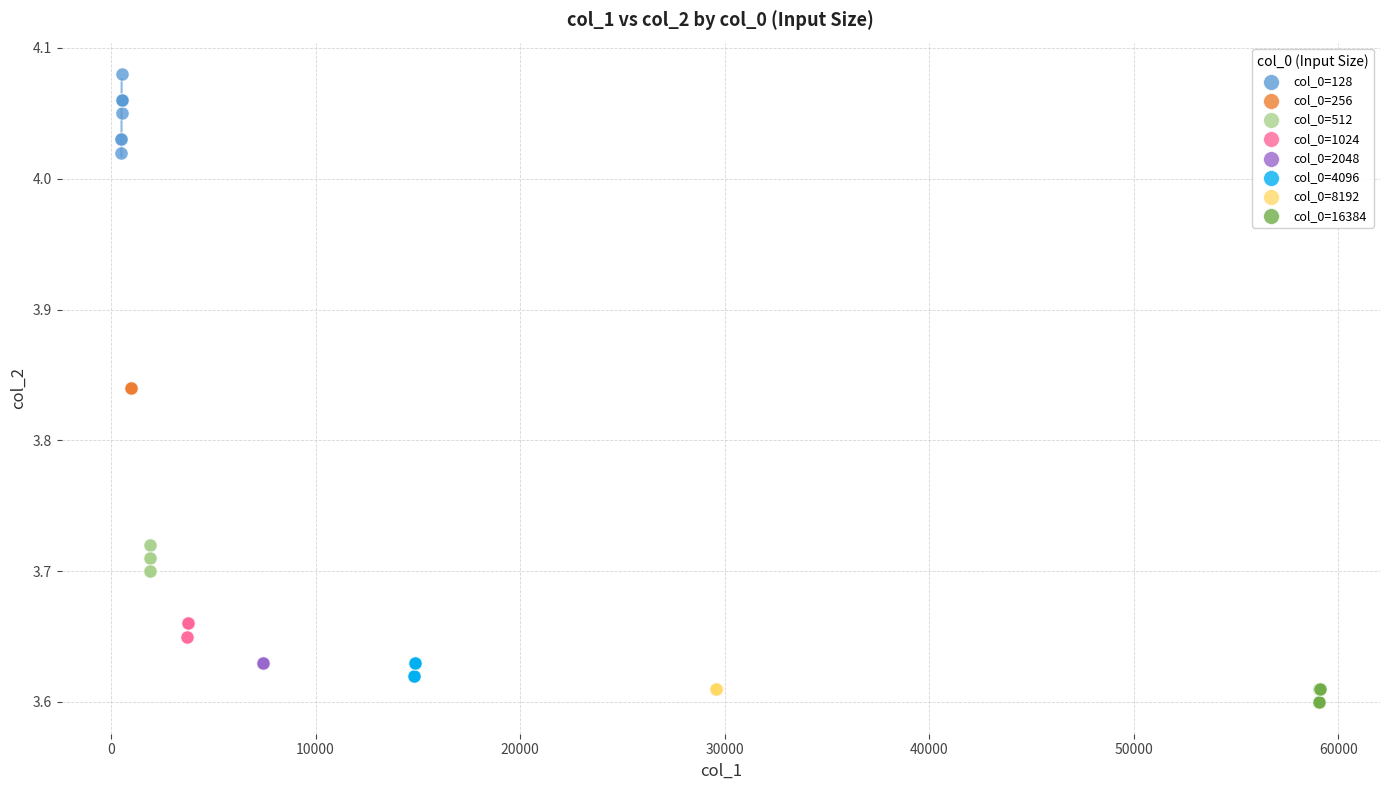

What are all the series names shown in the legend?

col_0=128, col_0=256, col_0=512, col_0=1024, col_0=2048, col_0=4096, col_0=8192, col_0=16384